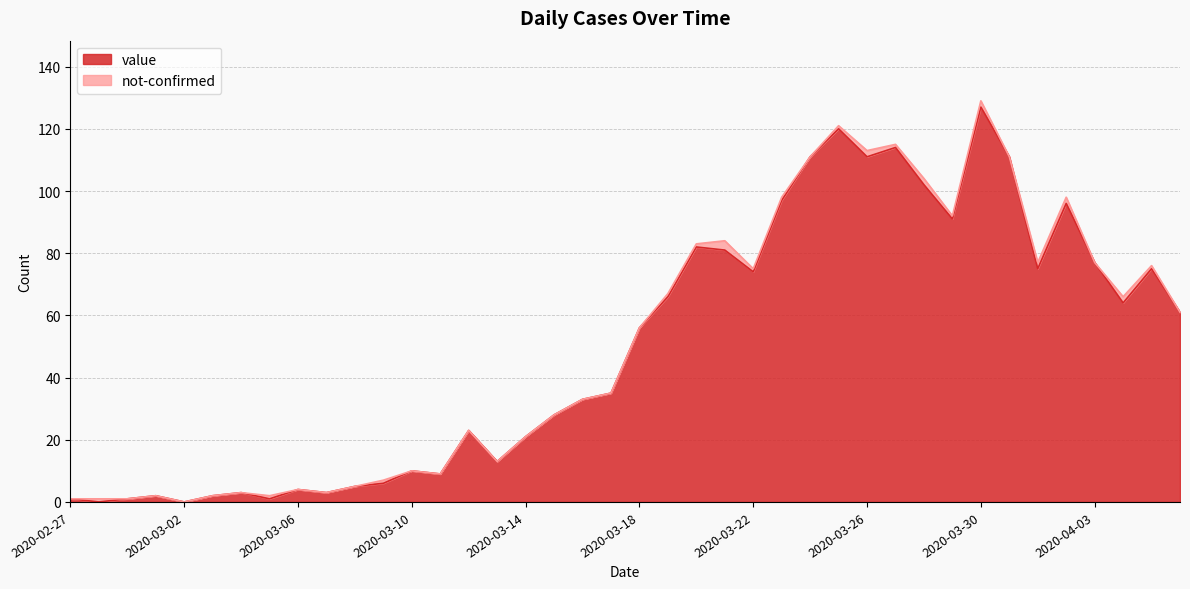

How many points are higher than both their immediate neighbors (excluding endpoints)?

11